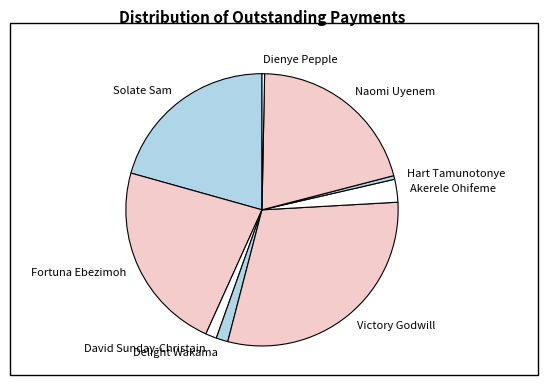

Between Akerele Ohifeme and Solate Sam, which is larger?

Solate Sam